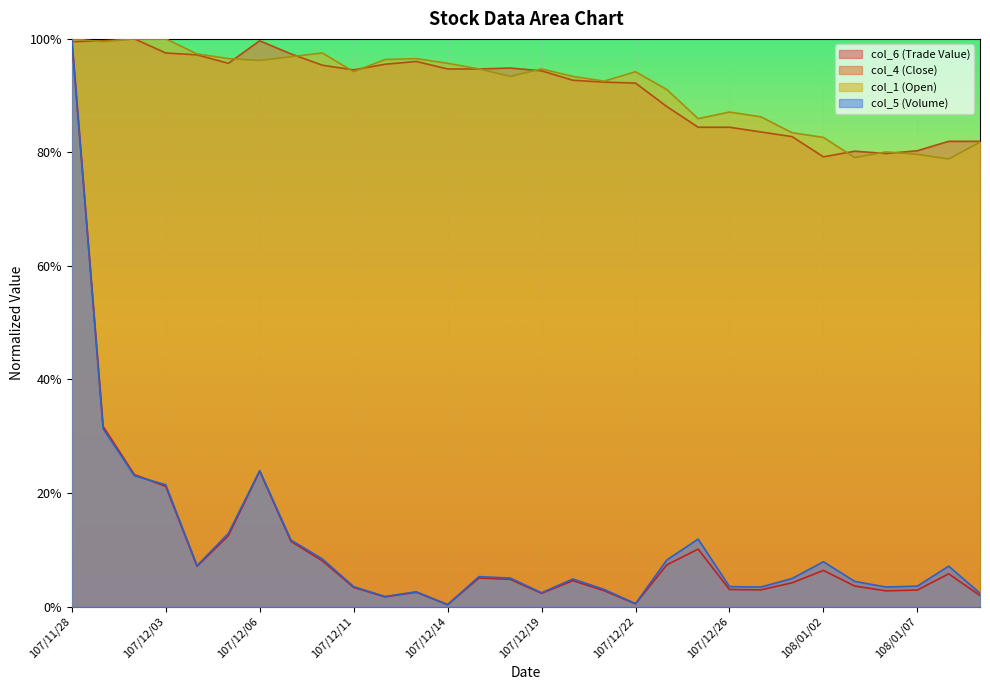

What is the label of the 25th point from the left?

108/01/02